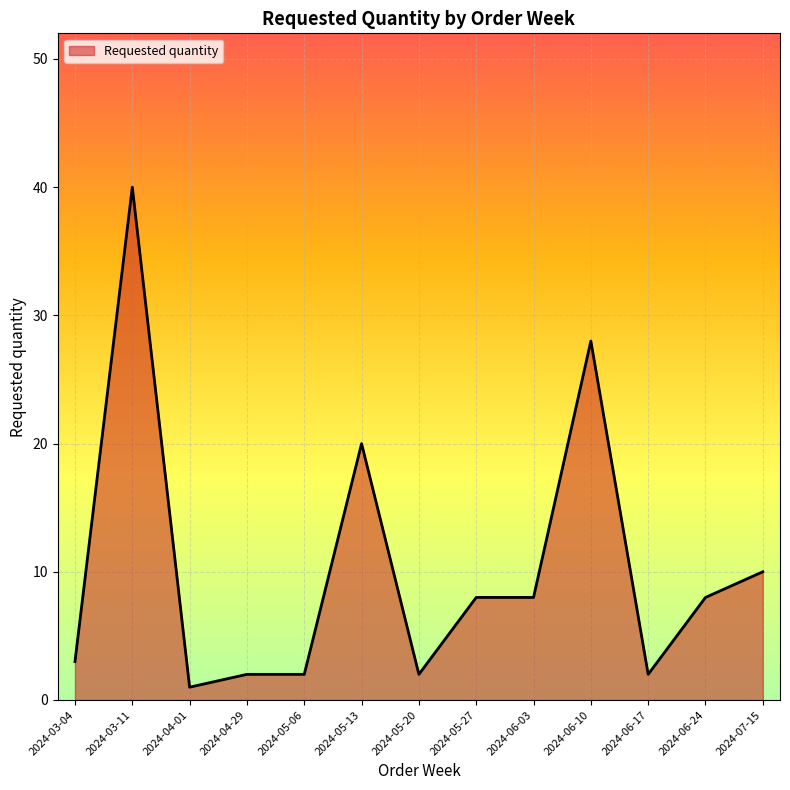

What value does the data have at 2024-06-10, to the nearest 5?

30